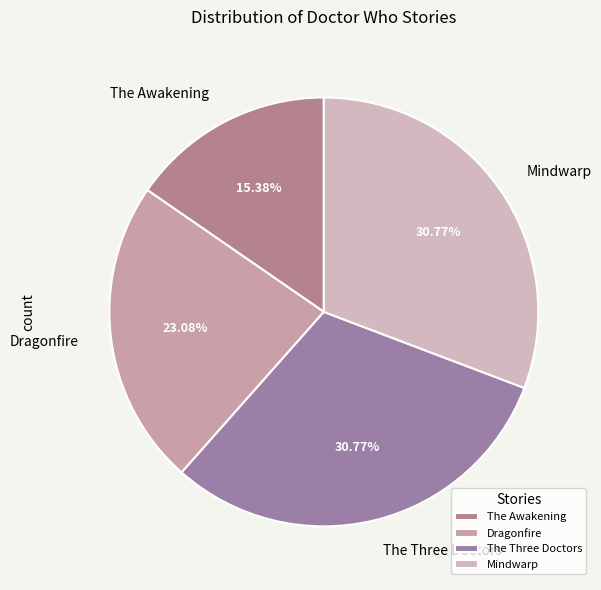

The Dragonfire slice represents 30% of the pie. True or false?

False